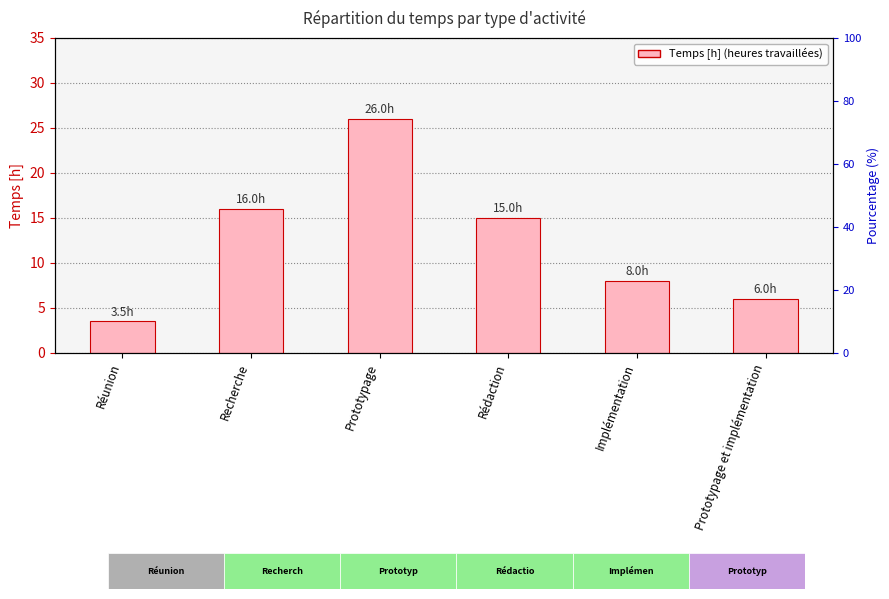

What is the difference between the maximum and minimum values?

22.5